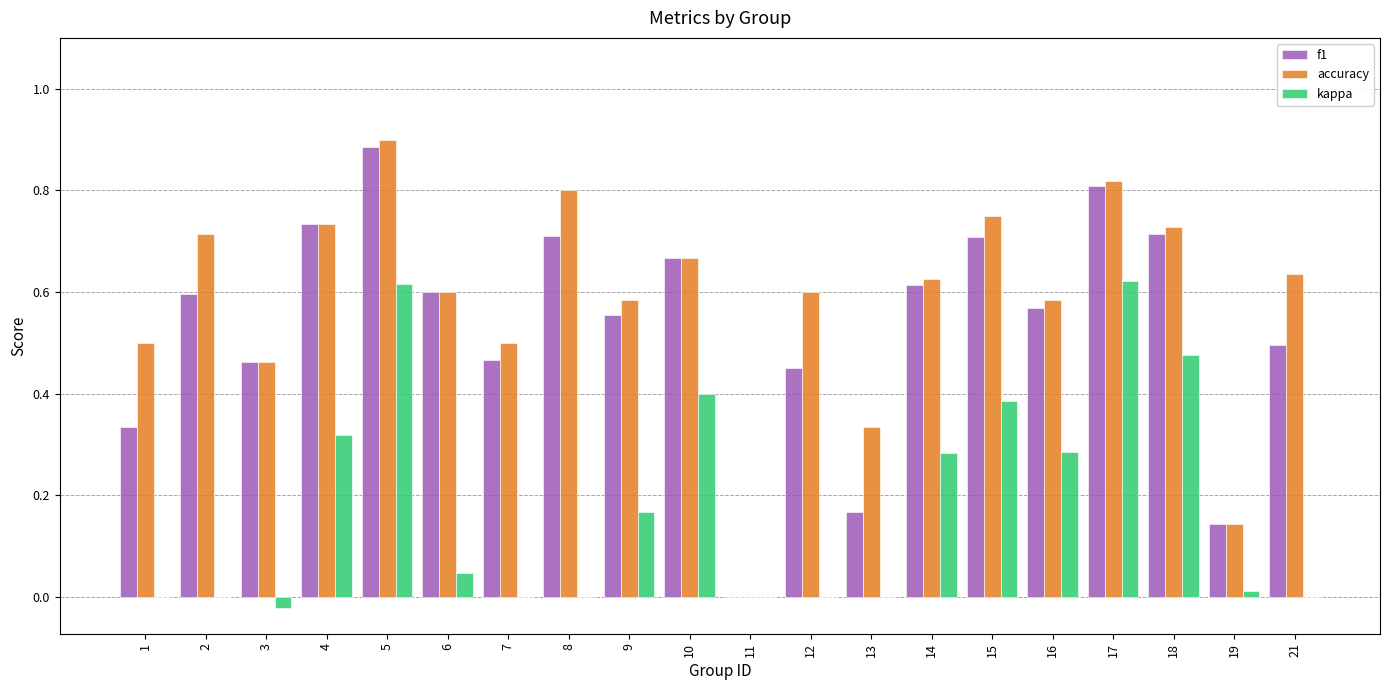

What is the sum of the accuracy values at 9 and 1?

1.1